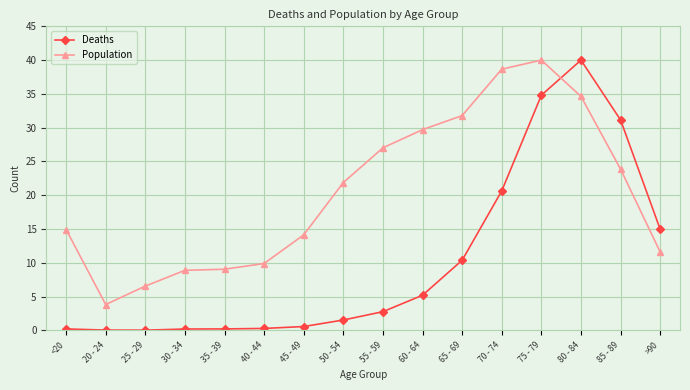

Is the value of Population at 75 - 79 greater than the value of Deaths at 40 - 44?

Yes